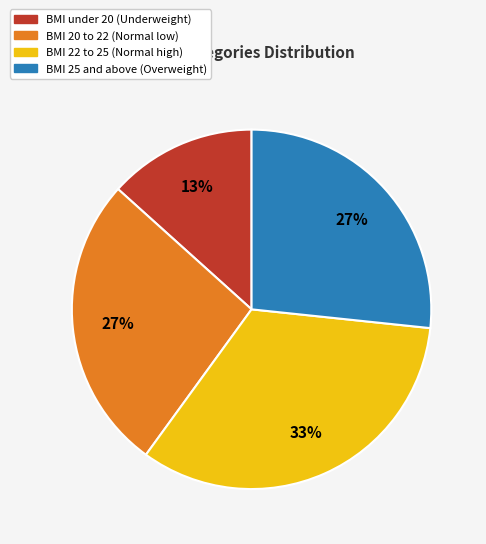

Count the number of slices in the pie.

4